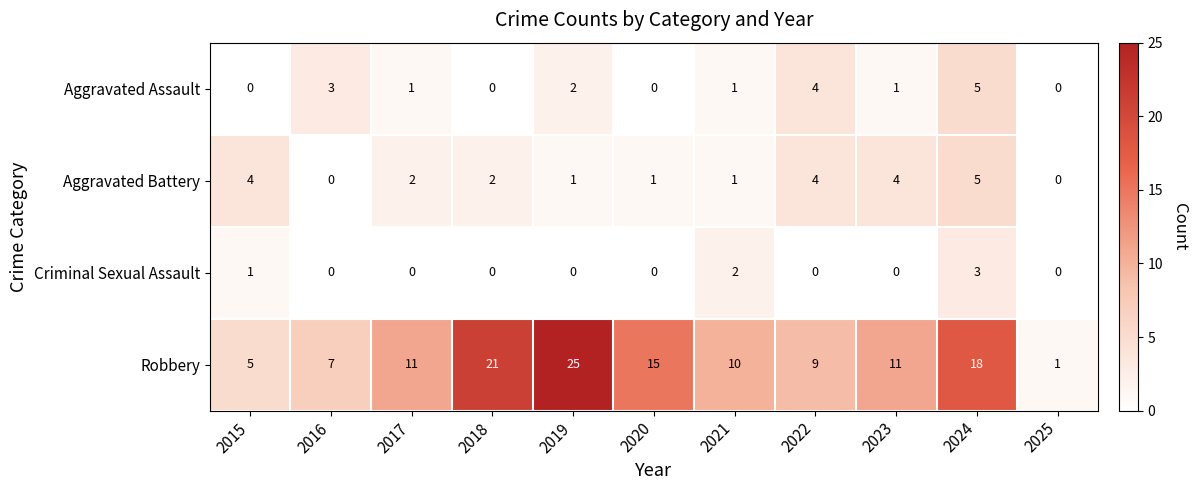

Which series has the largest range (max minus min)?

Robbery